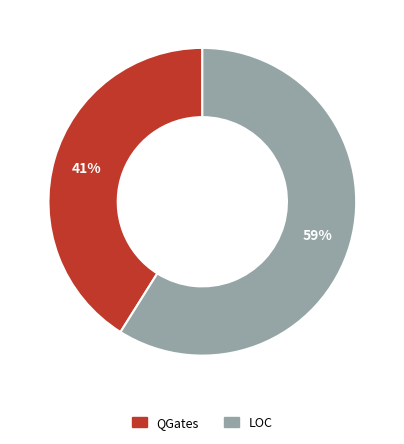

The QGates slice represents 52% of the pie. True or false?

False